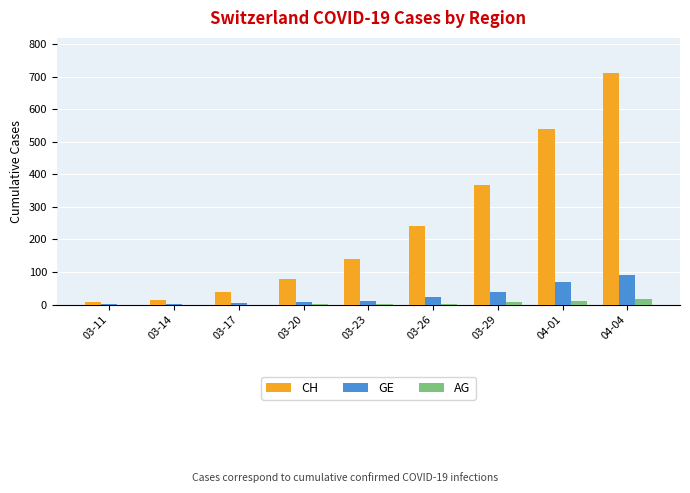

What is the maximum value for AG?

18